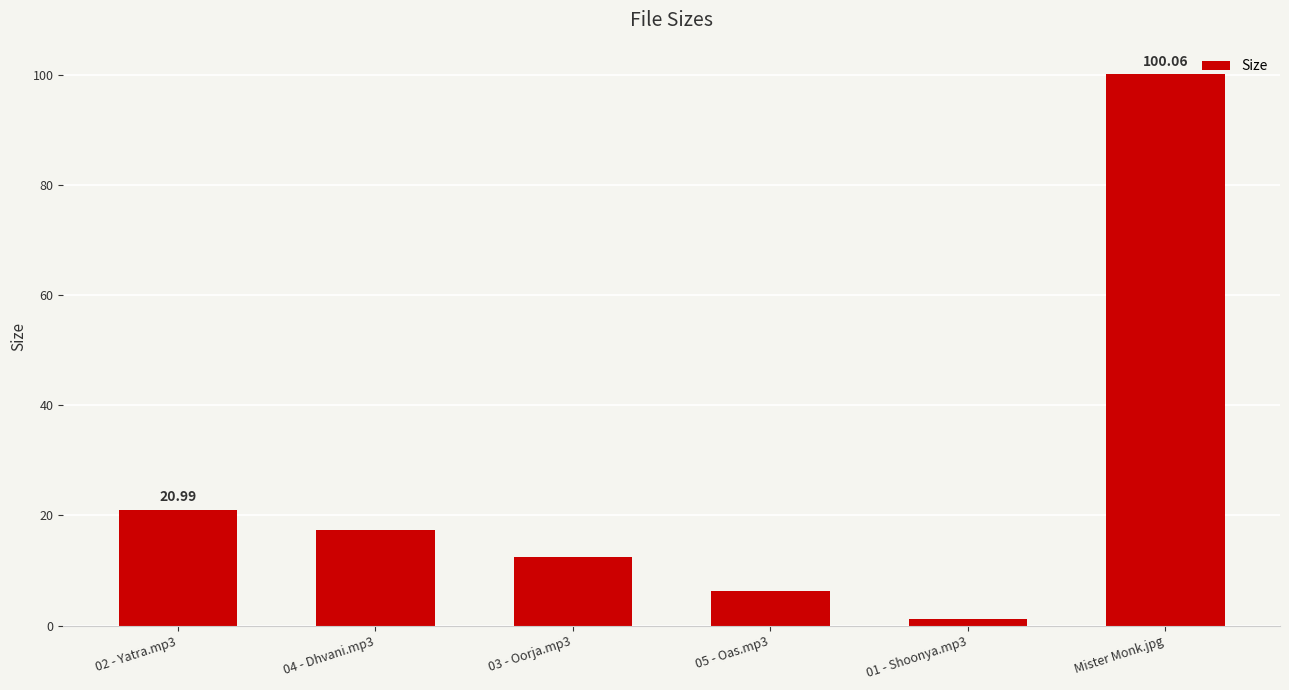

Count the number of categories in the chart.

6